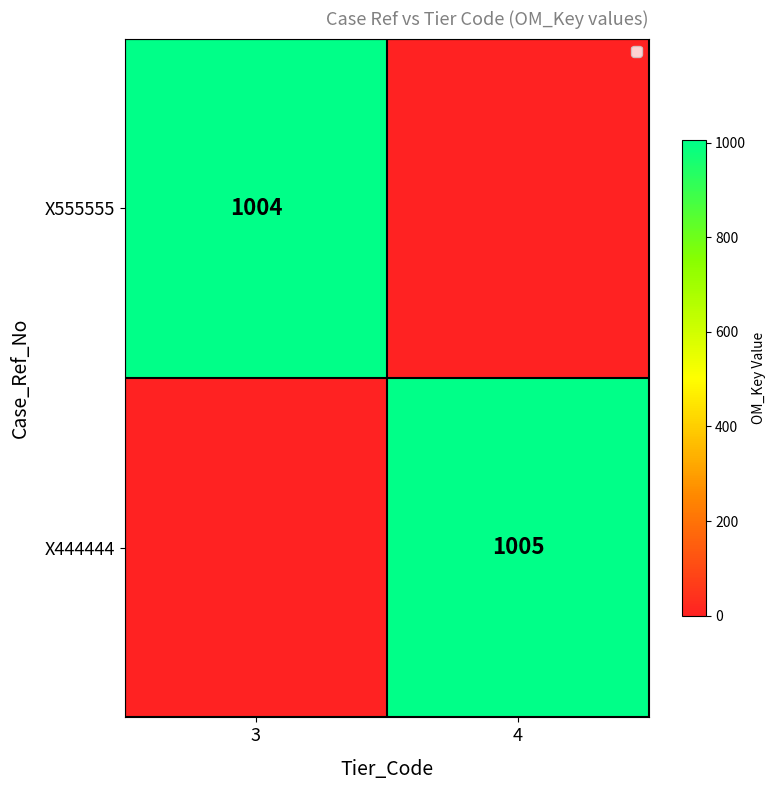

The X444444 series shows 1005 at 4. True or false?

True